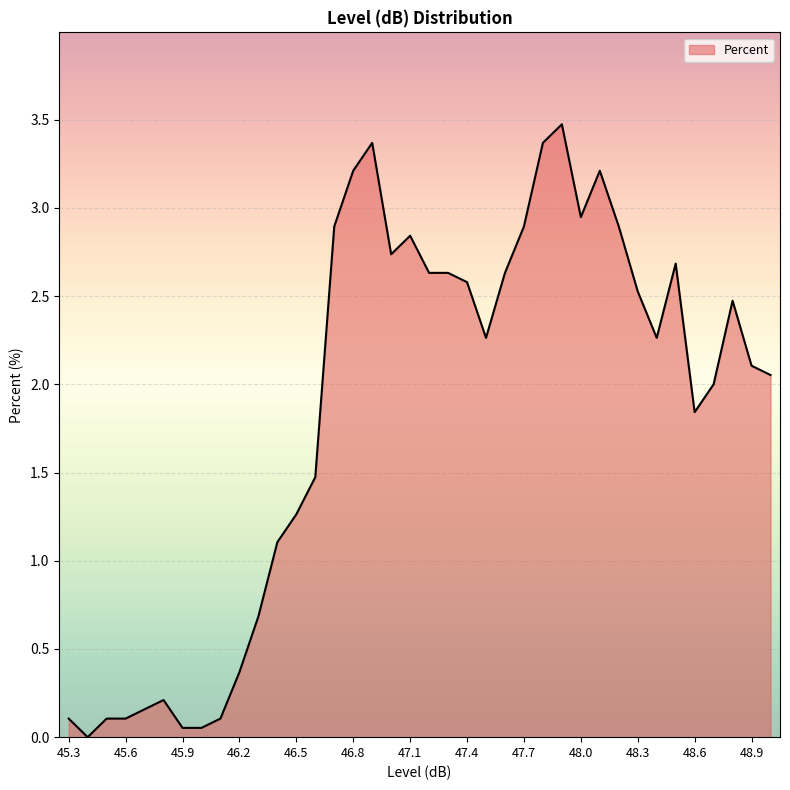

How many lines are shown in the chart?

1